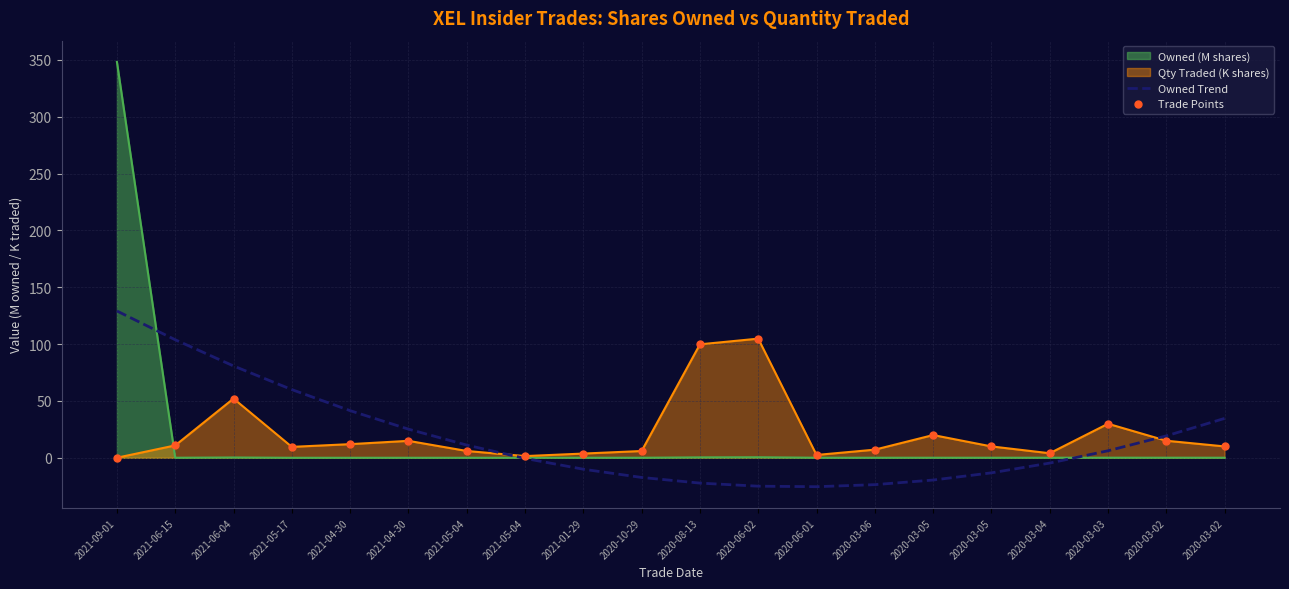

How many lines are shown in the chart?

3